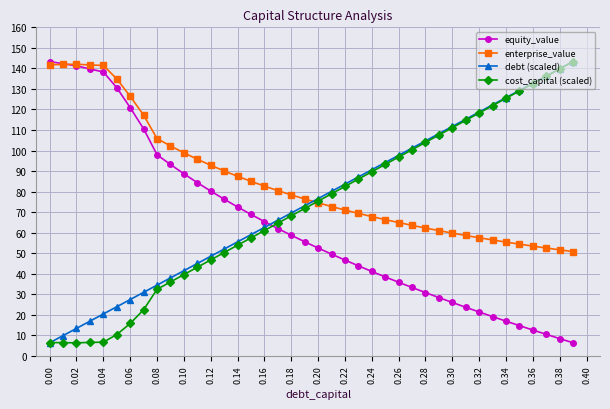

Count the number of categories in the chart.

40